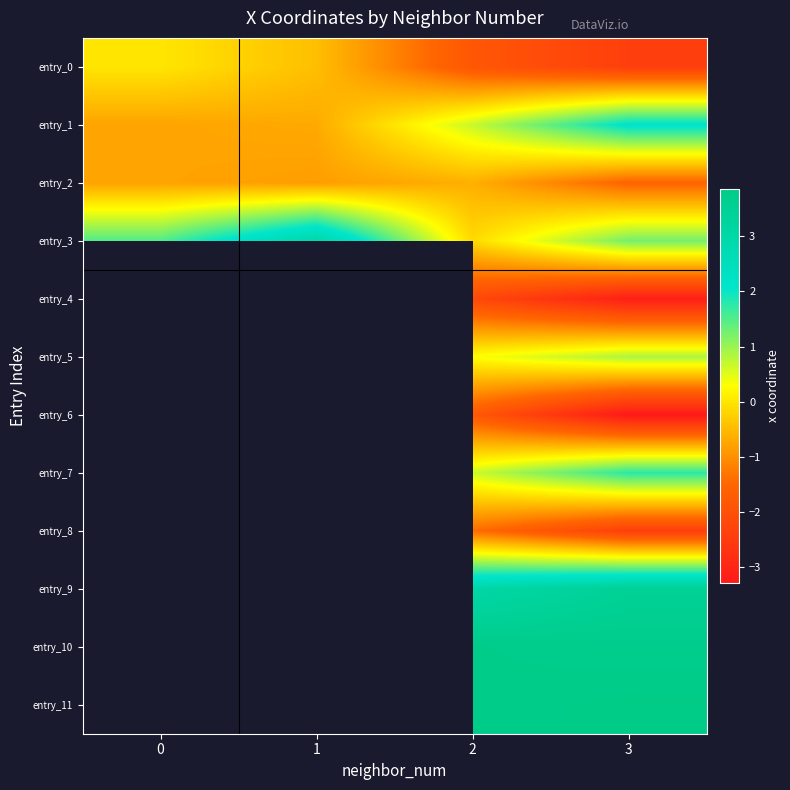

Between 0 and 1, which series saw the biggest shift?

entry_3